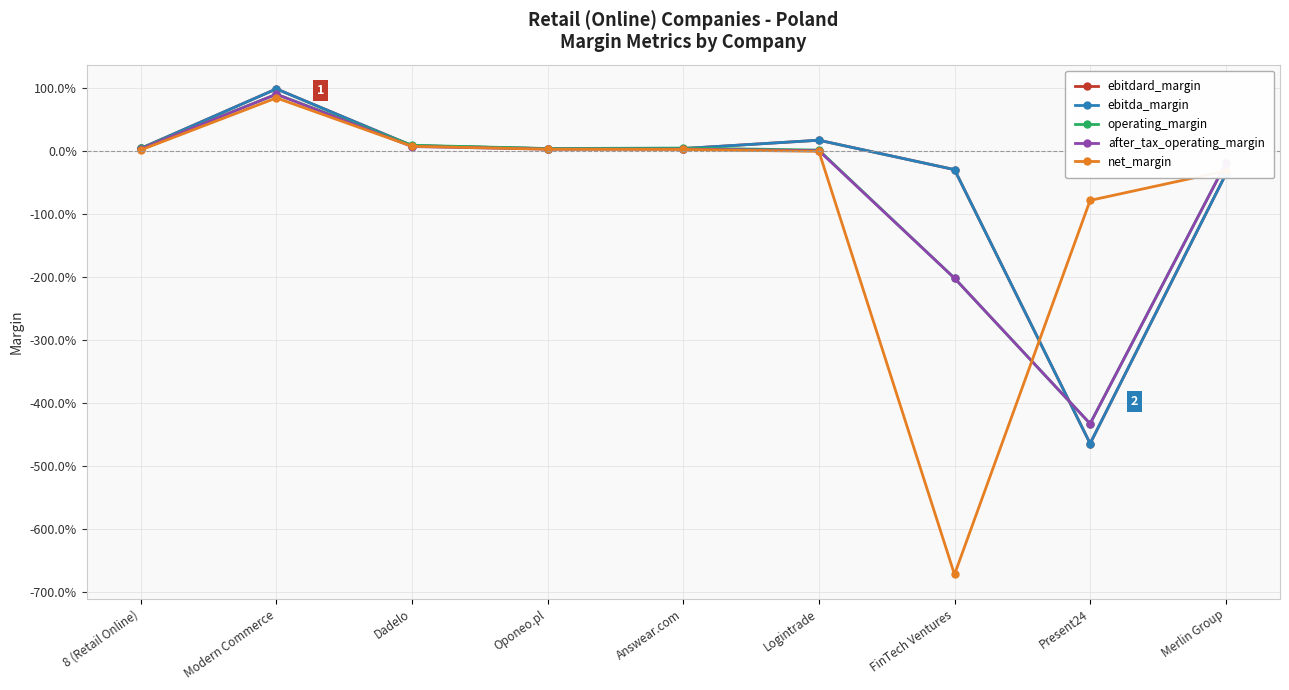

How many interior local valleys does the after_tax_operating_margin series have?

2